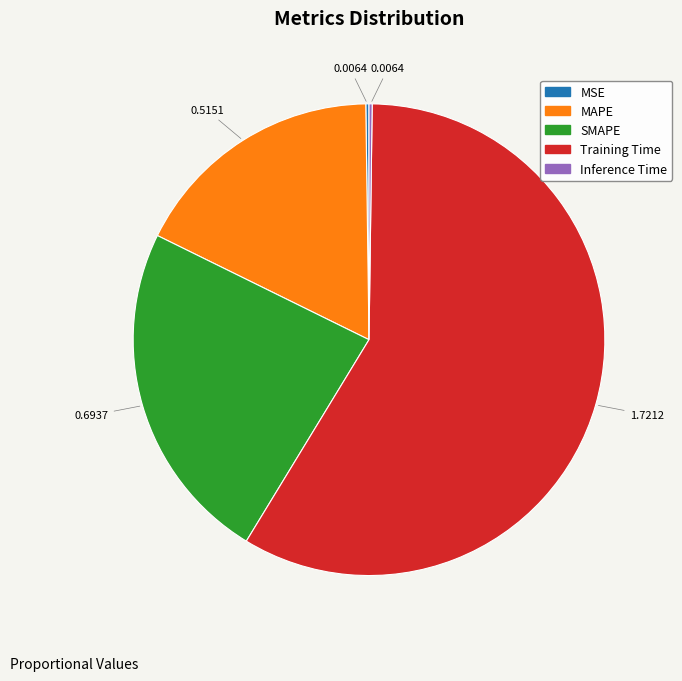

Is there a majority slice in this chart?

Yes